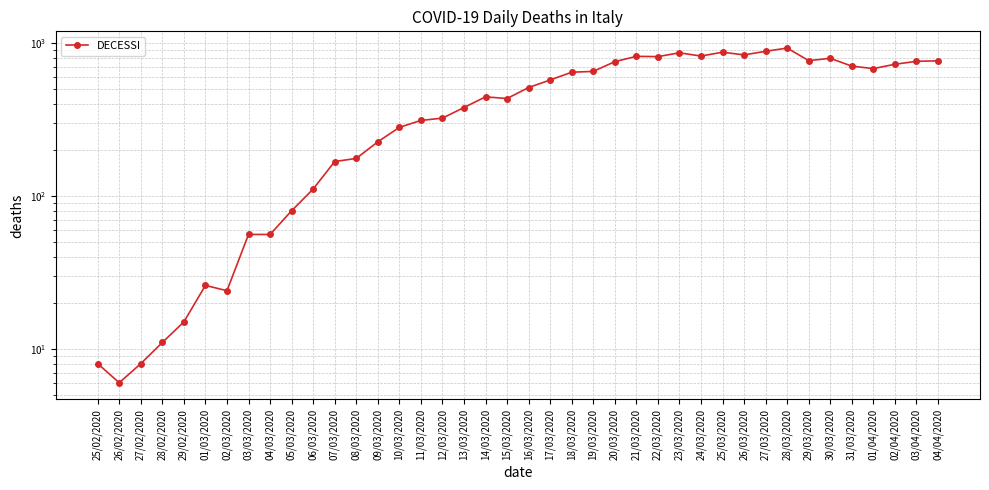

How many points are higher than both their immediate neighbors (excluding endpoints)?

7